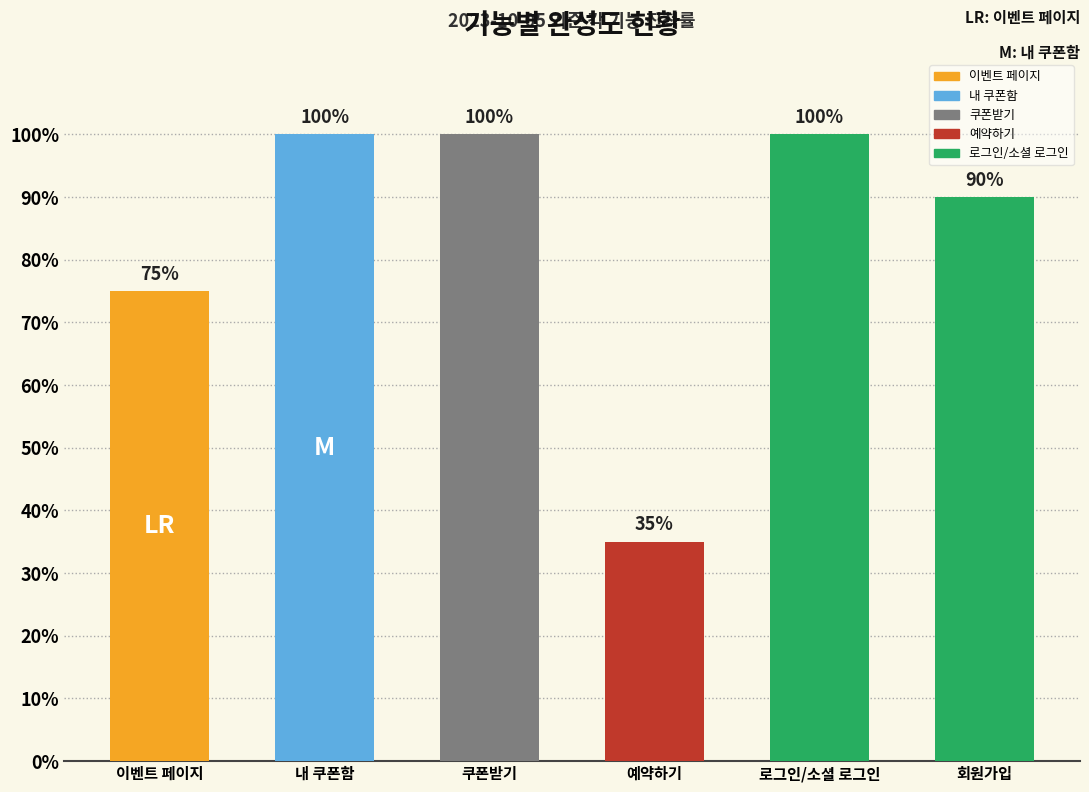

Are the bars horizontal?

No